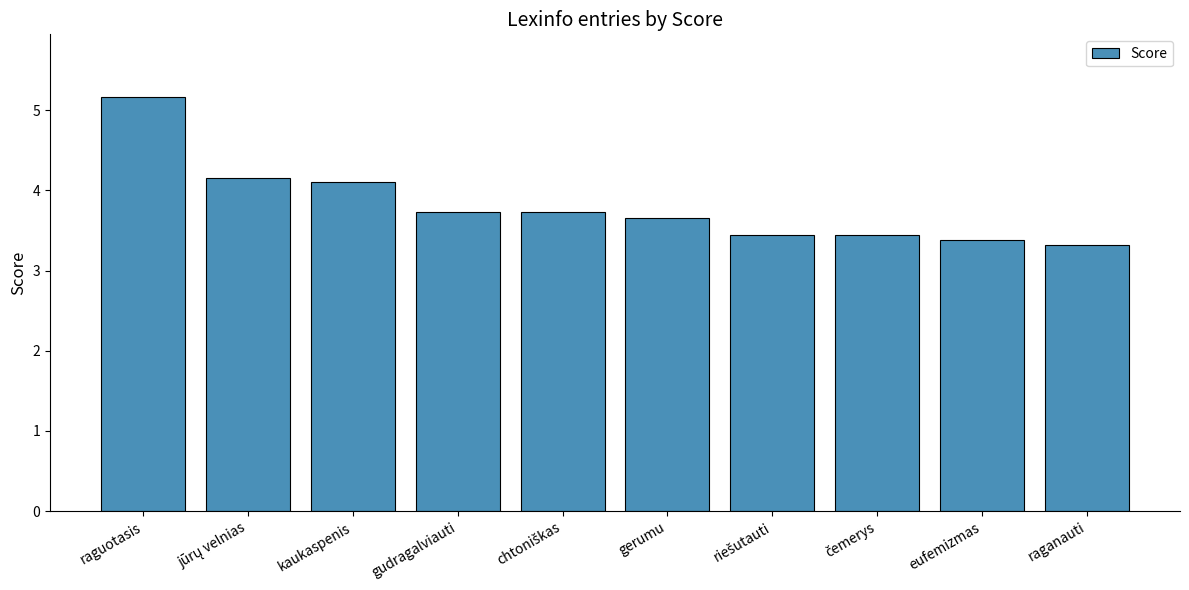

Are the bars grouped side by side (vs. stacked)?

No